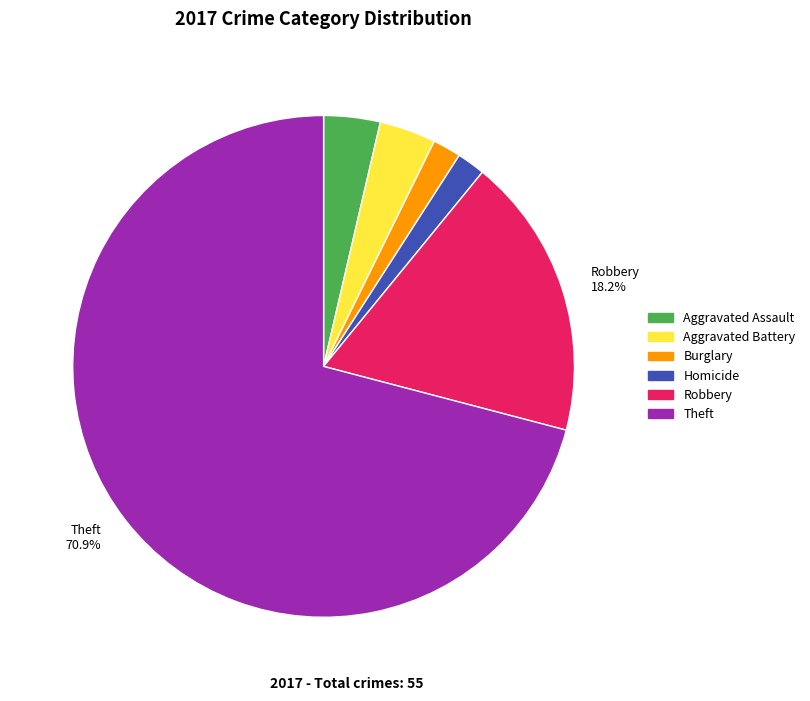

Does any single category account for the majority?

Yes